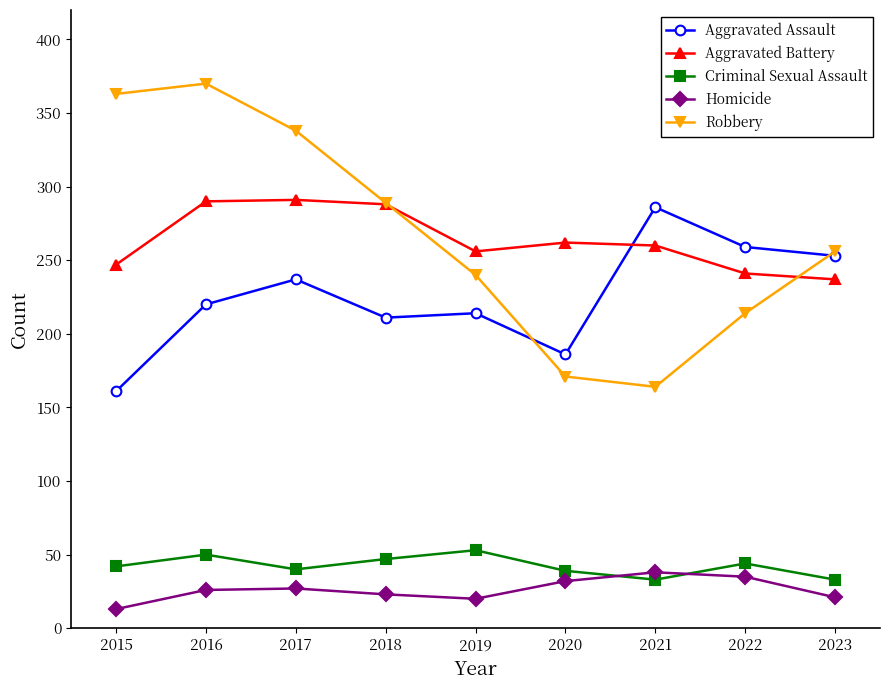

True or false: Aggravated Battery and Criminal Sexual Assault intersect in this chart.

False